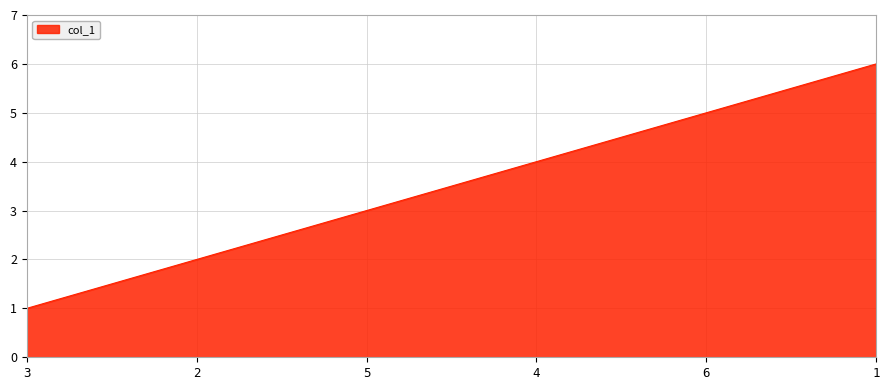

What is the ratio of the value at 4 to the value at 6?

0.8